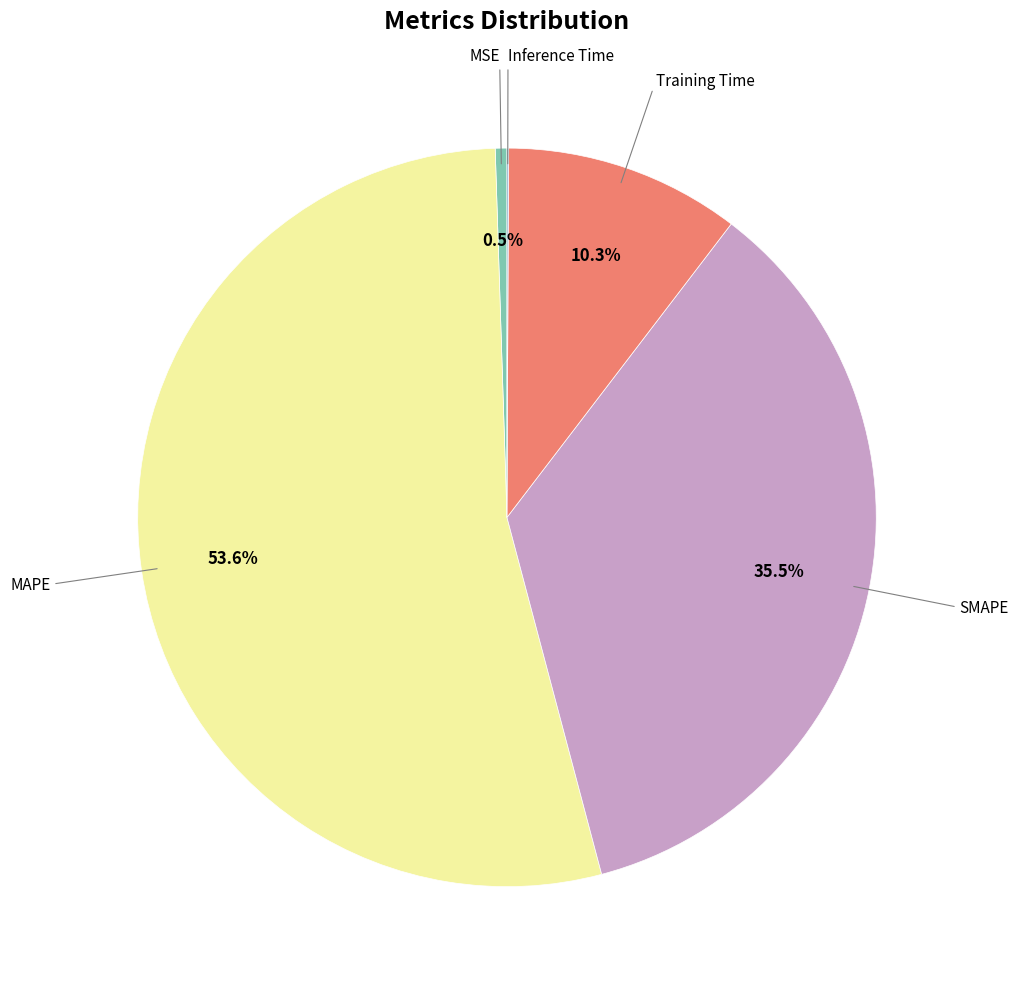

Does any single category account for the majority?

Yes